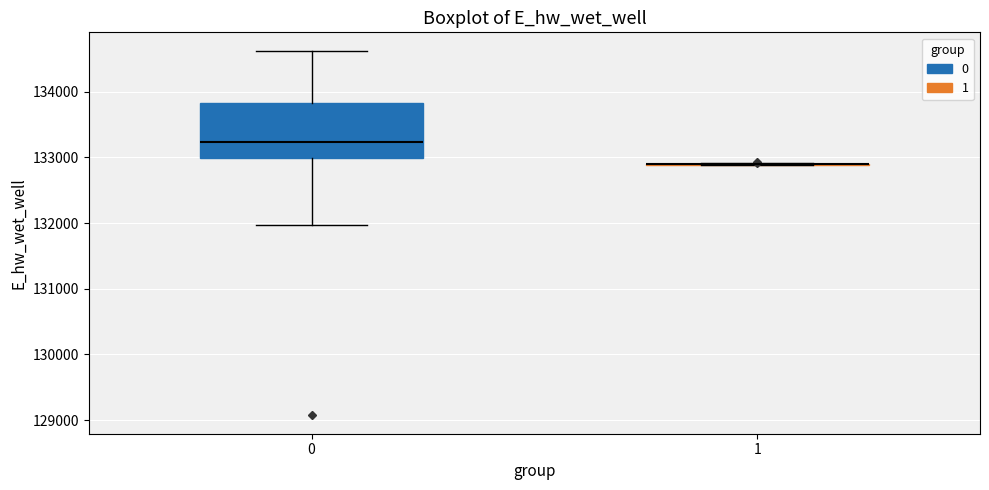

Where is the lower edge of the box at x = 0 on the y-axis? The values are not printed on the chart, so give them approximately, as read against the axis.

133000